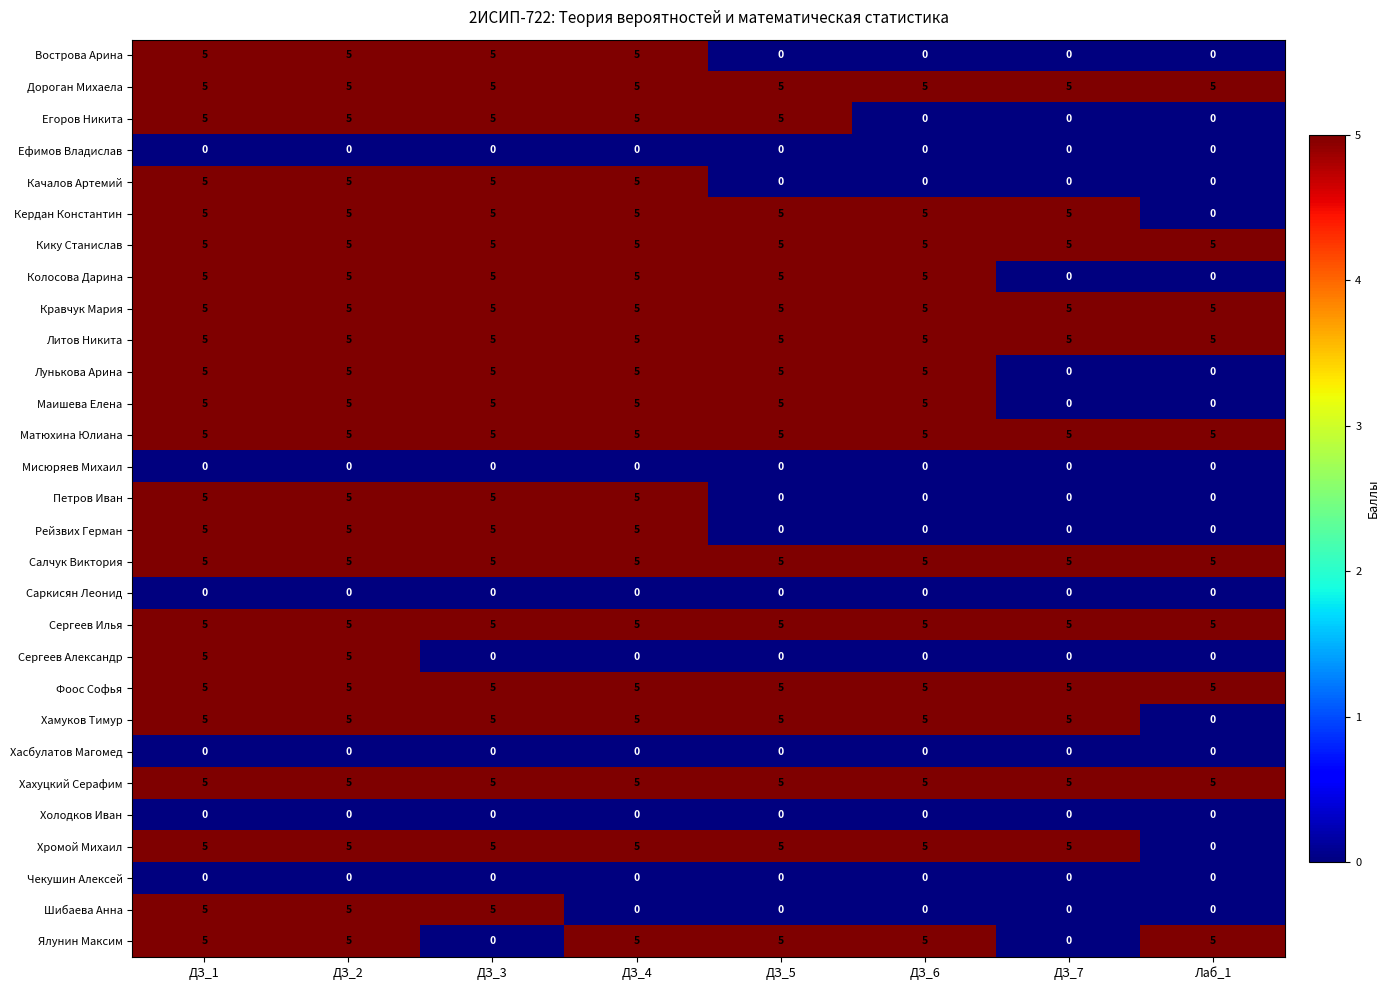

What is the difference between the highest and lowest values at ДЗ_3?

5